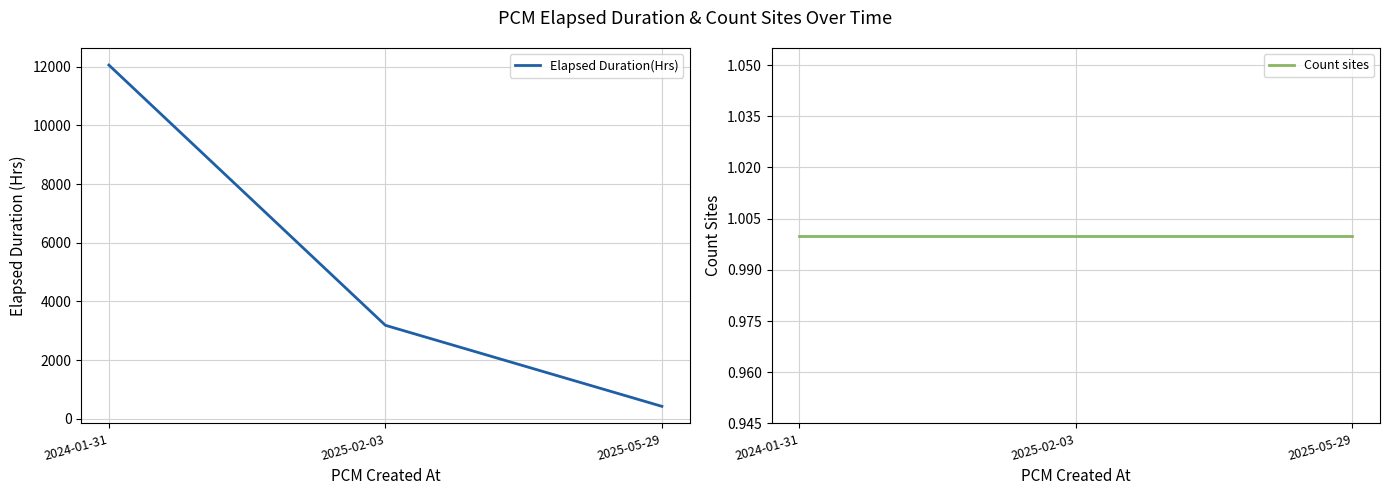

Rank the series by their maximum value, from lowest to highest.

Count sites, Elapsed Duration(Hrs)